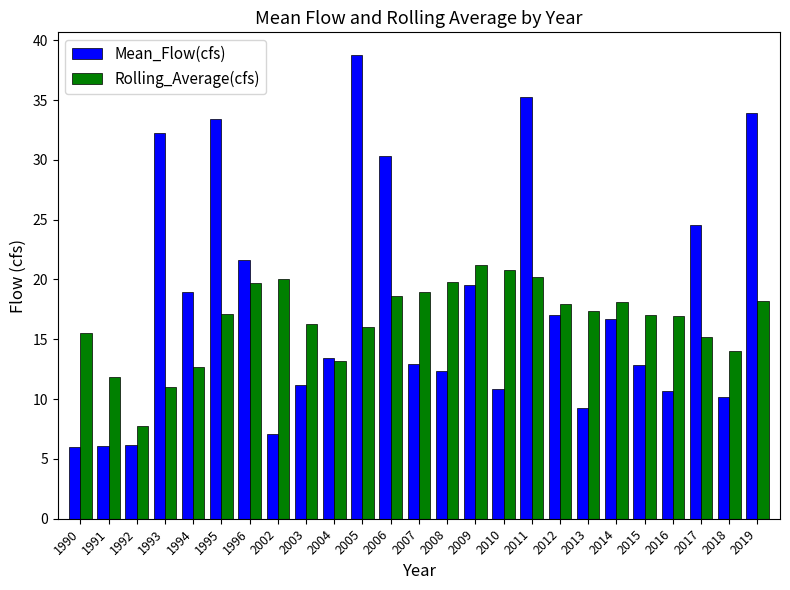

At which label does Mean_Flow(cfs) first exceed 13?

1993